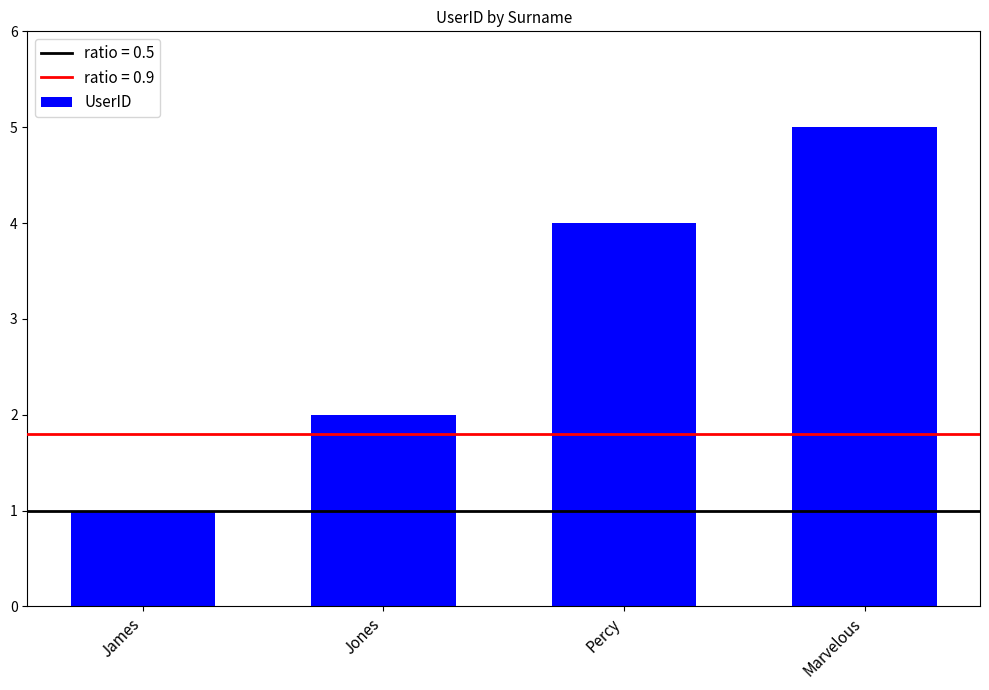

How many data points are less than 4?

2